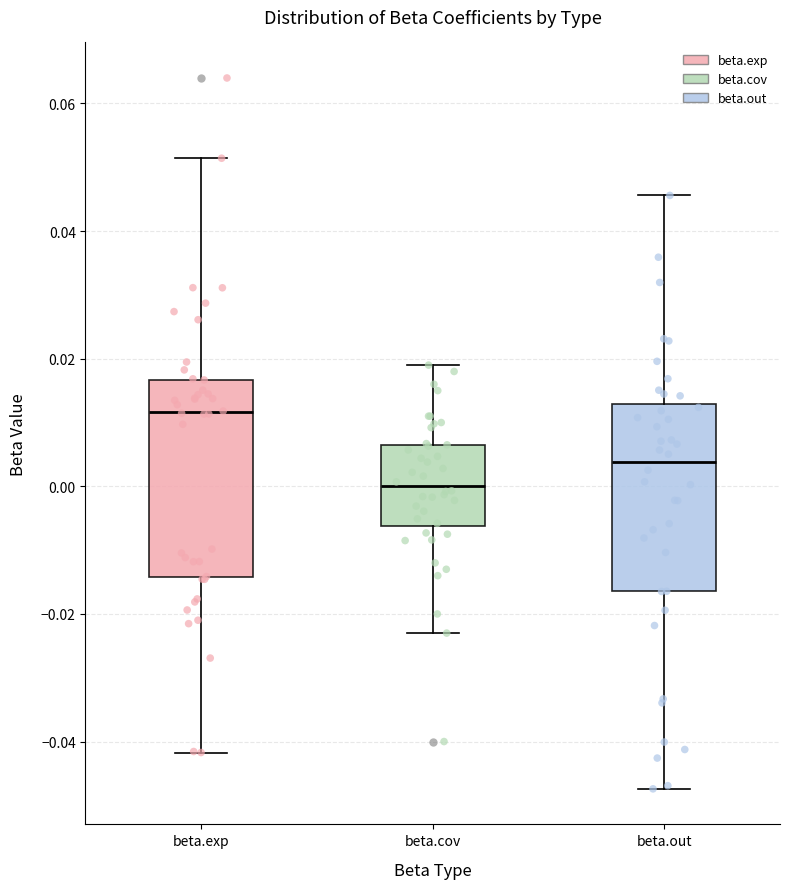

Where is the lower edge of the box for beta.out on the y-axis? The values are not printed on the chart, so give them approximately, as read against the axis.

-0.016